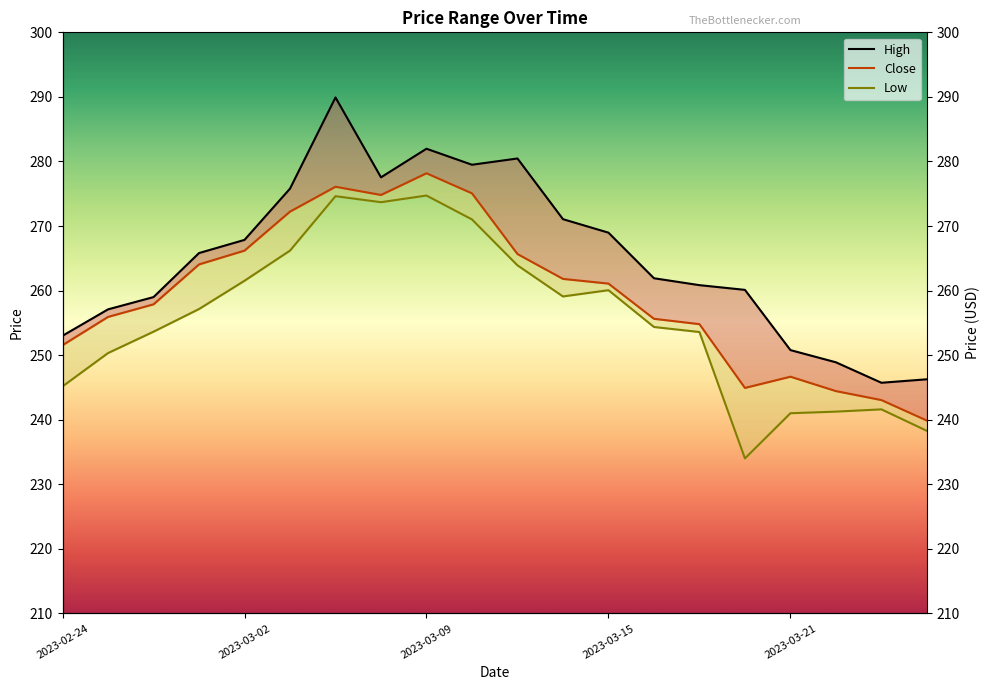

What is the greatest value displayed?

289.9